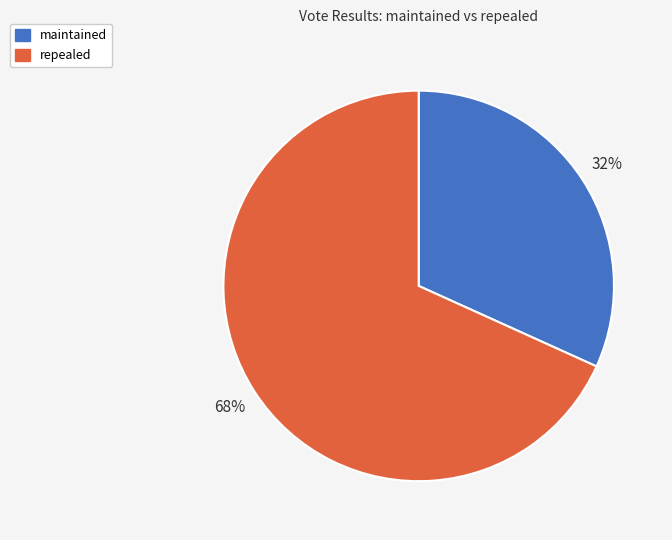

How many segments does this pie chart have?

2